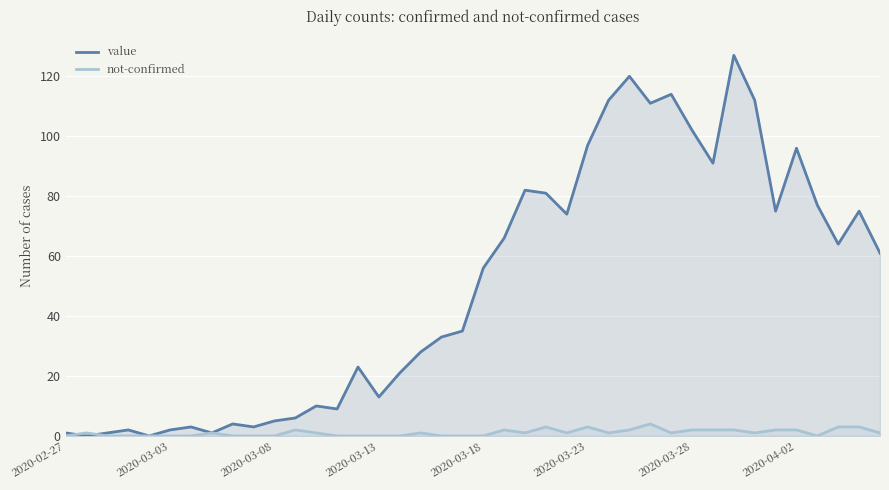

The value of value at 2020-04-02 is 96. True or false?

True